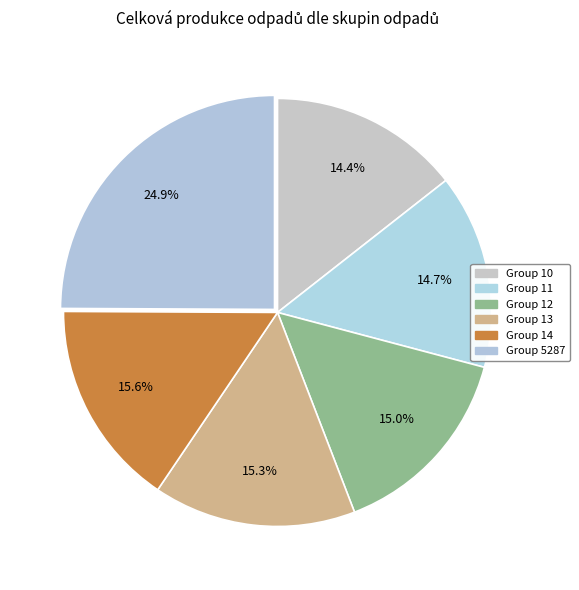

Count the number of slices in the pie.

6